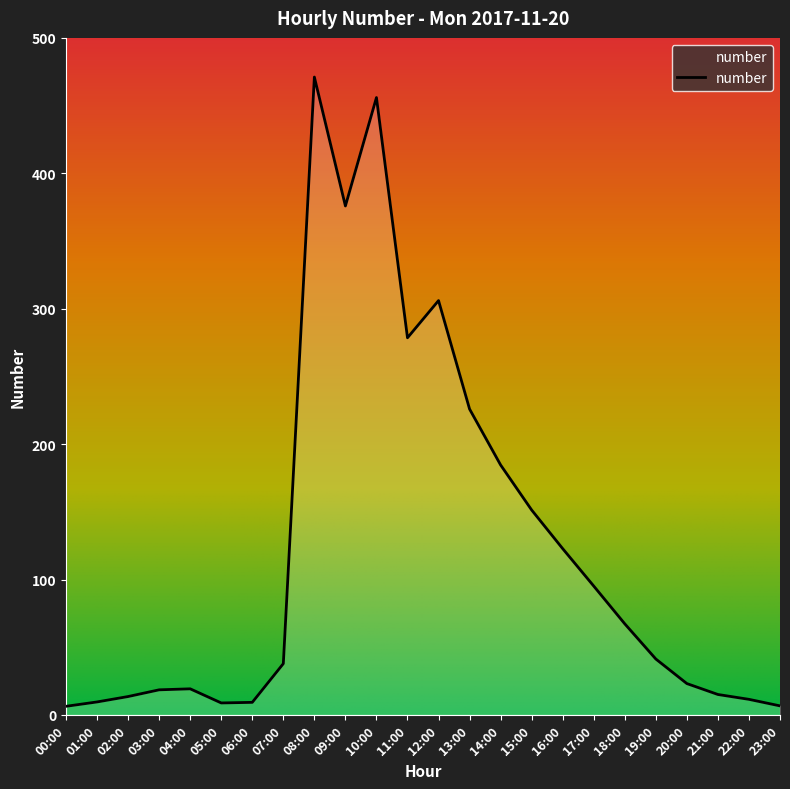

What is the average value?

123.1